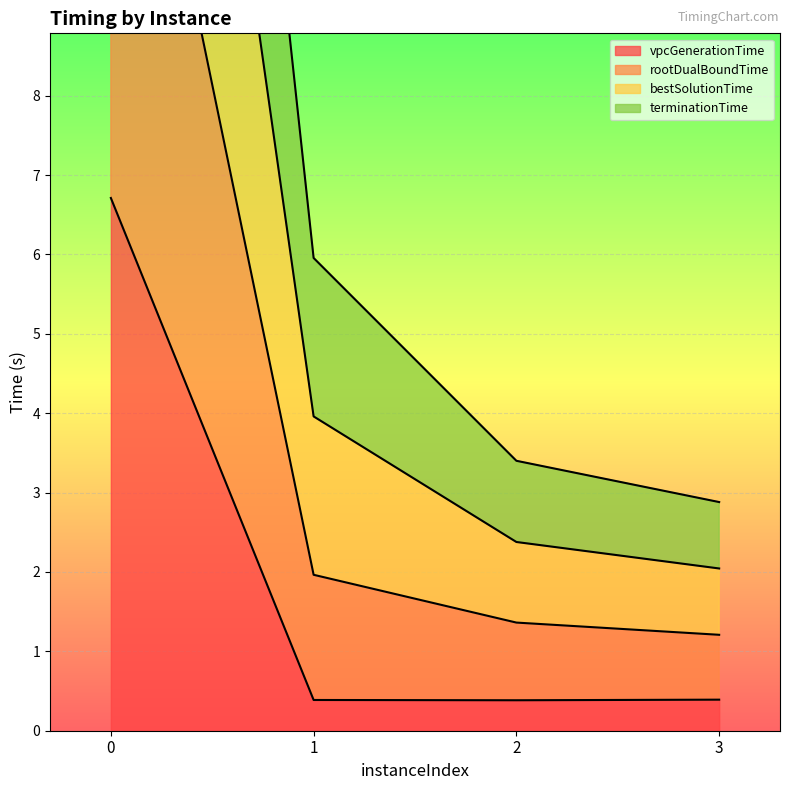

What is the sum of all rootDualBoundTime values?

41.8